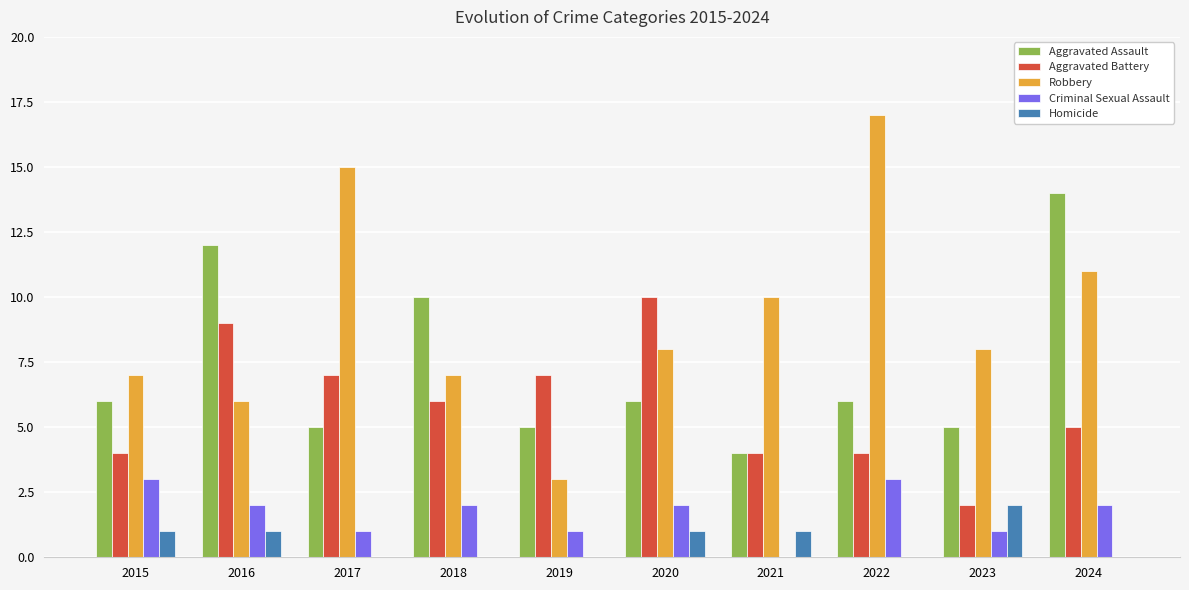

Does the chart contain stacked bars?

No